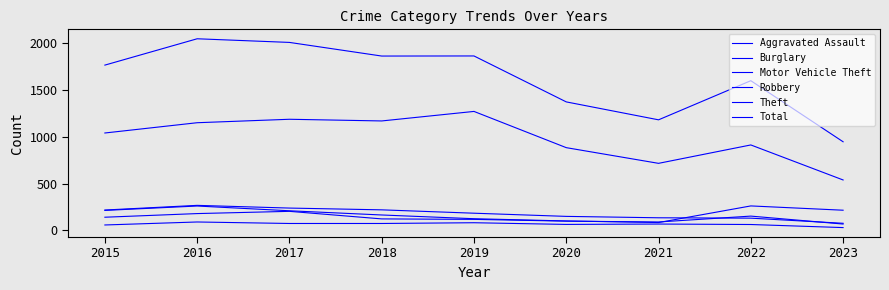

What is the difference between the maximum and second lowest values in the Burglary series?

137